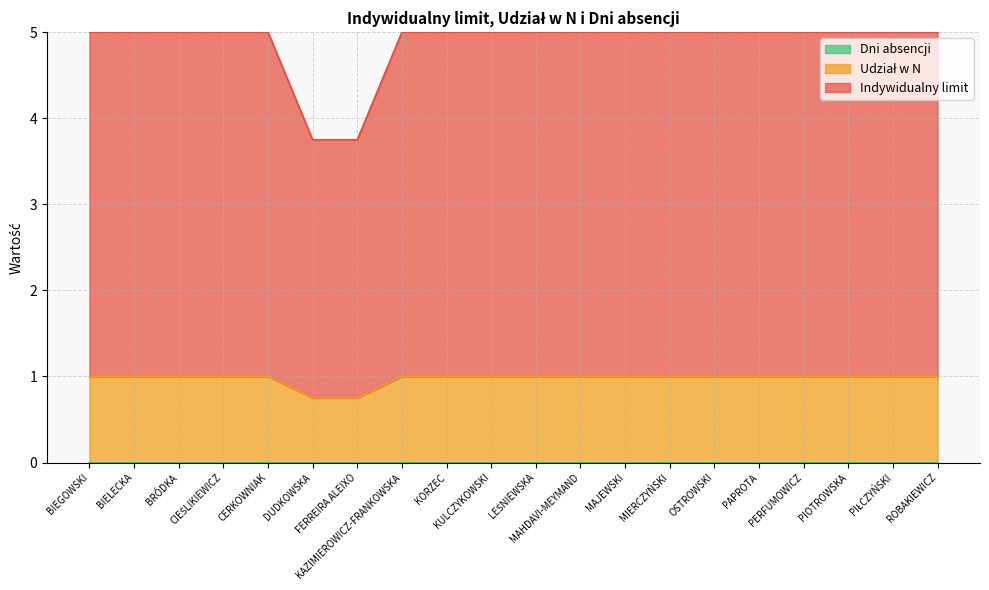

What position from the right is LEŚNIEWSKA?

10